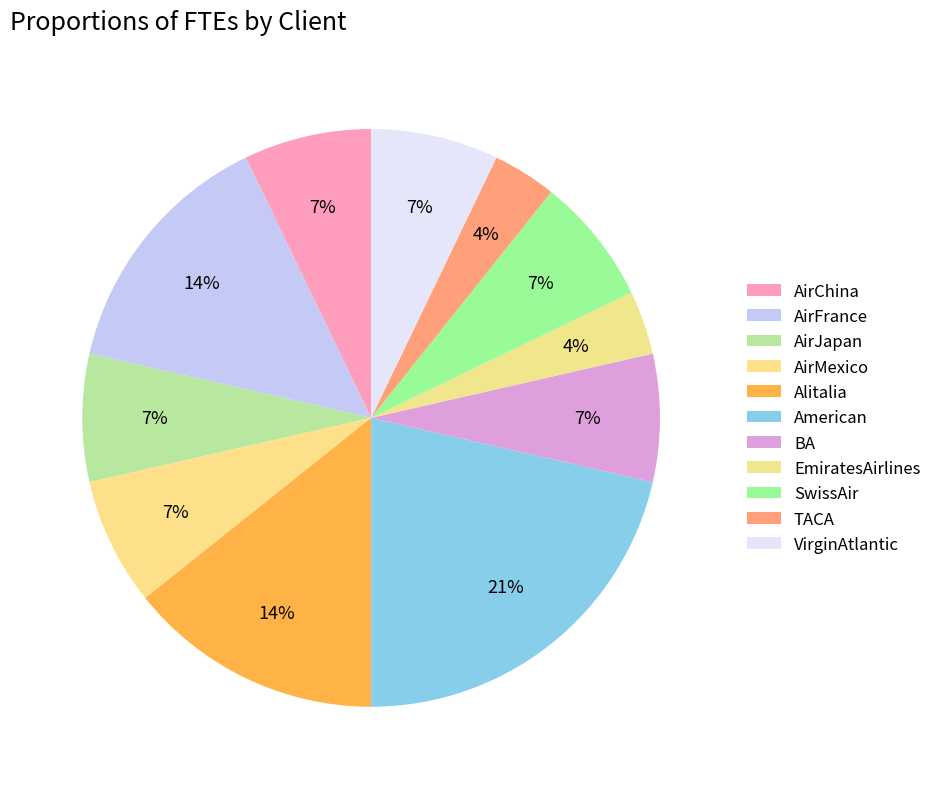

Count the number of slices in the pie.

11